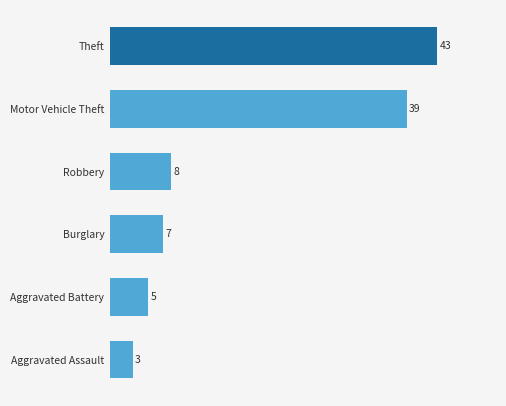

What is the change in value from Robbery to Motor Vehicle Theft?

+31